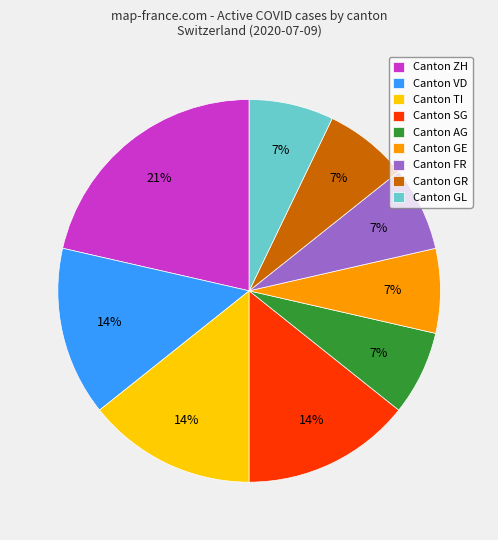

To the nearest percent, what portion does Canton GR represent?

7%